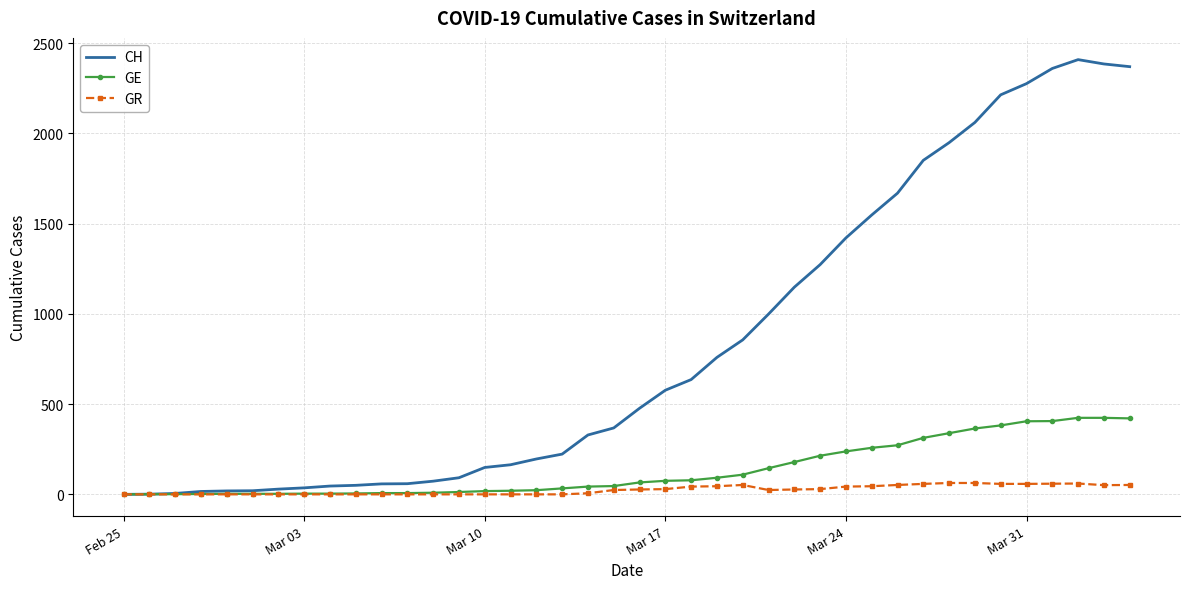

Which series has the widest spread of values?

CH